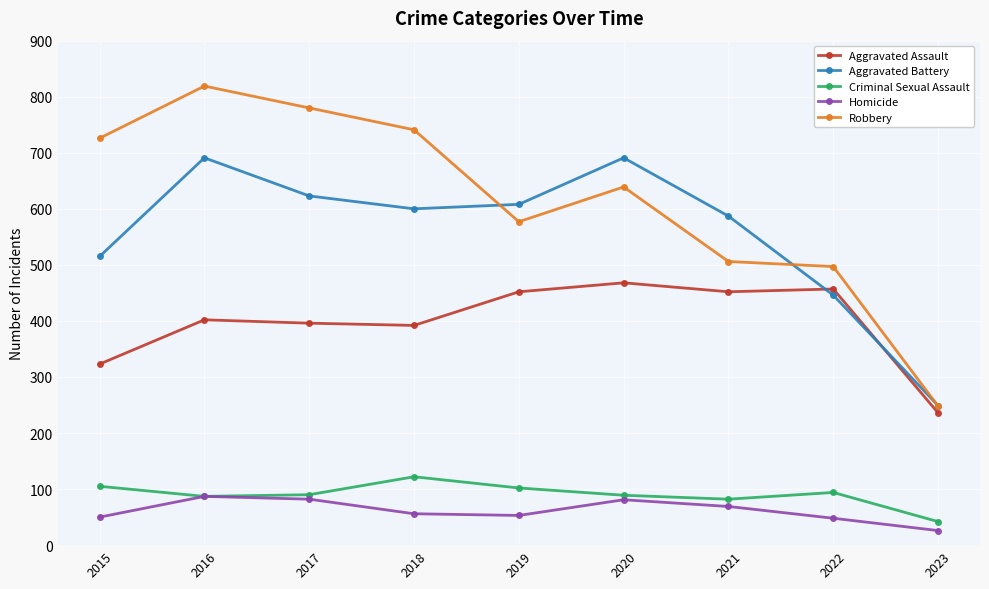

Rank the series at 2015 from highest to lowest value.

Robbery, Aggravated Battery, Aggravated Assault, Criminal Sexual Assault, Homicide